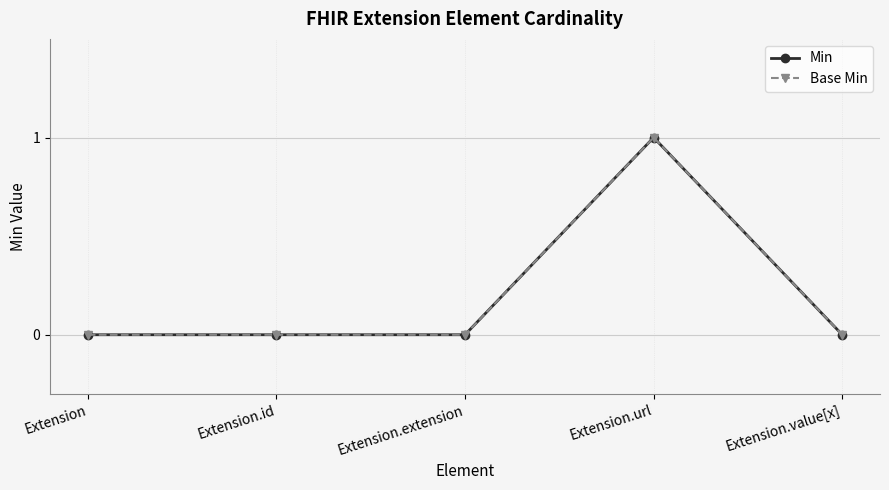

What position from the right is Extension.value[x]?

1